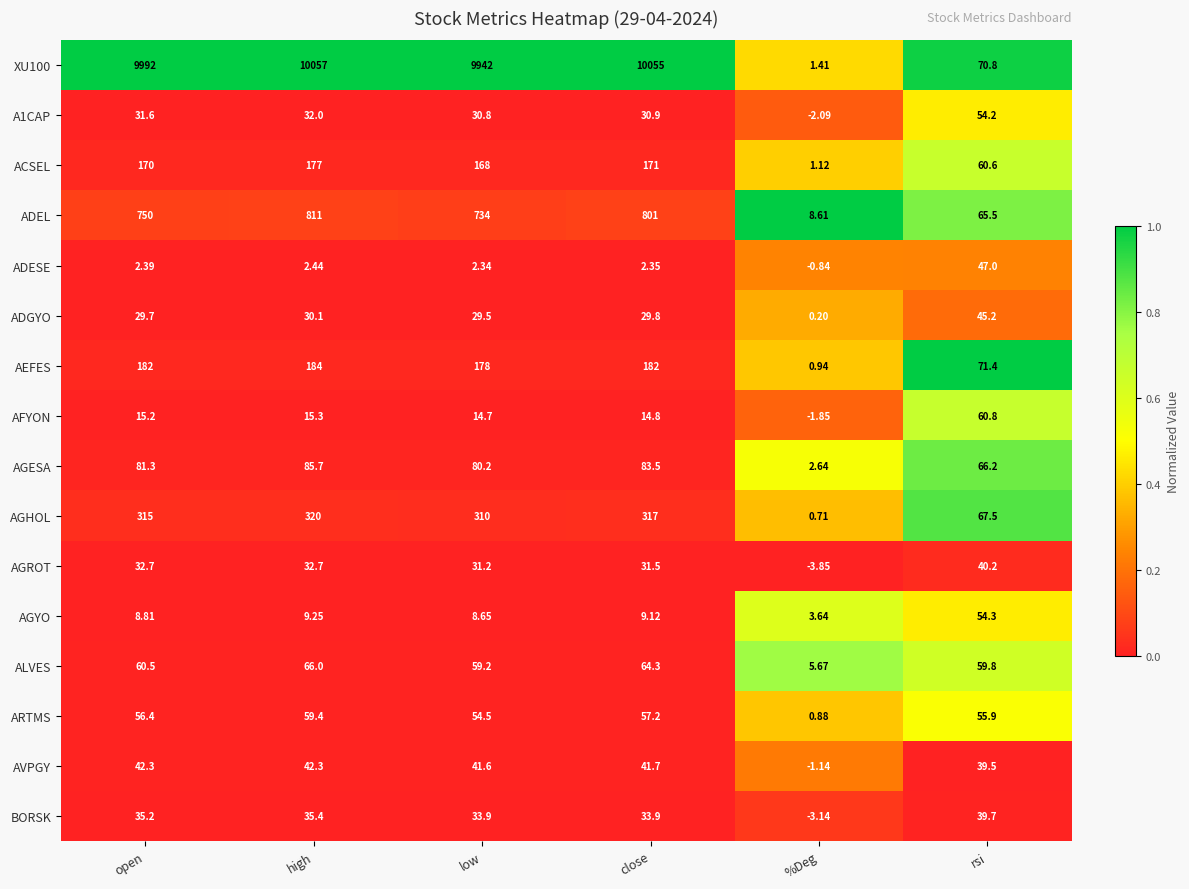

Is the value of AEFES at low greater than the value of ADESE at %Deg?

Yes